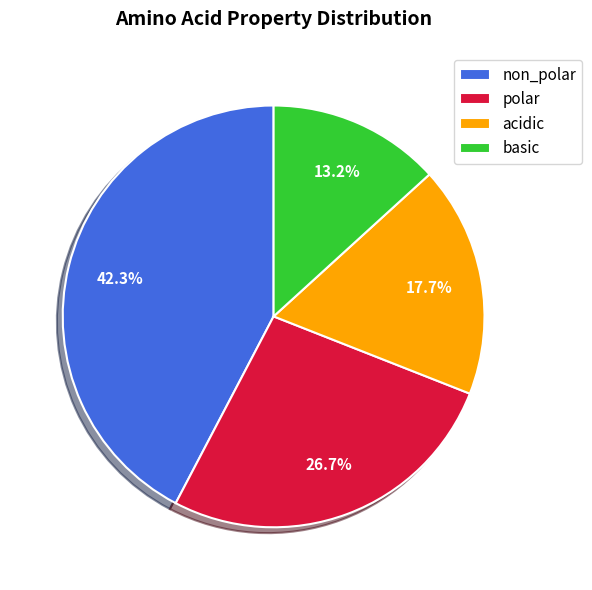

To the nearest percent, what portion does basic represent?

13%